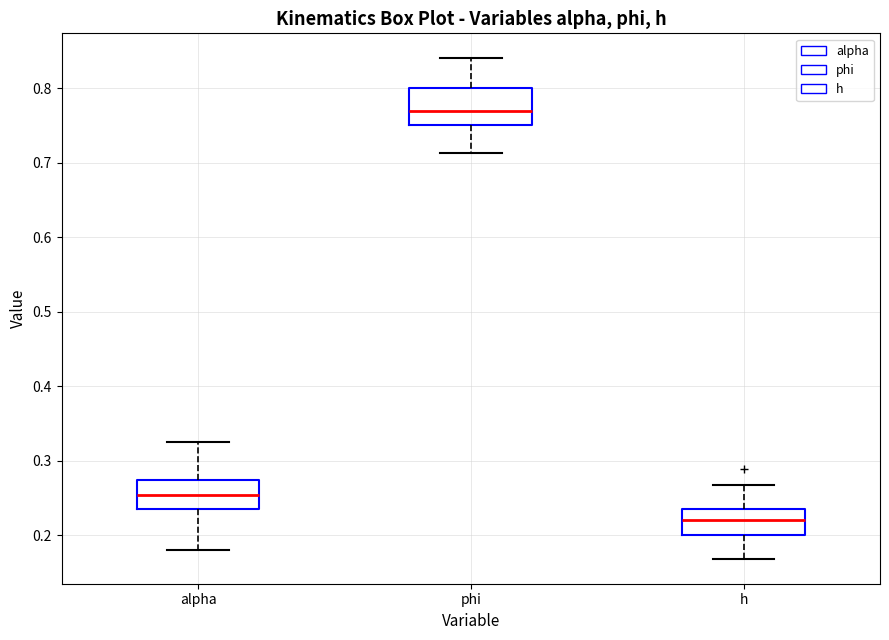

Reading left to right, transcribe this box plot: for each box, give where its median line is, the range the box spans, and where its two whiskers end, as read against the y-axis. The values are not printed on the chart, so give them approximately, as read against the axis.

alpha: median 0.25, box 0.24 to 0.27, whiskers 0.18 to 0.33
phi: median 0.77, box 0.75 to 0.80, whiskers 0.71 to 0.84
h: median 0.22, box 0.20 to 0.24, whiskers 0.17 to 0.27